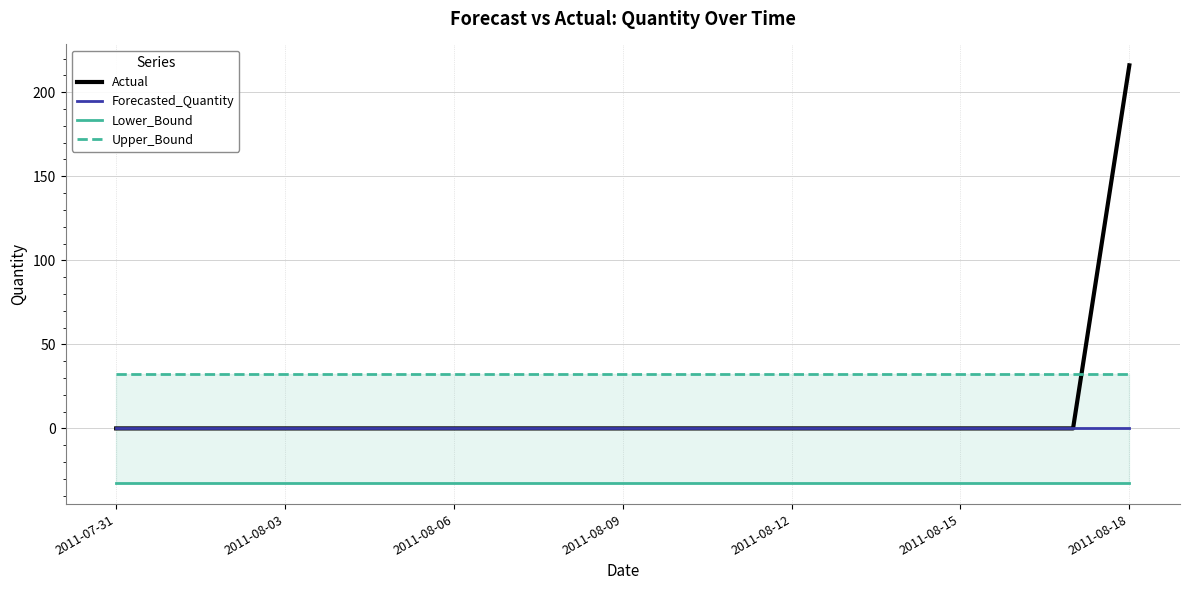

Is it true that Actual equals 216 at 2011-08-18?

True